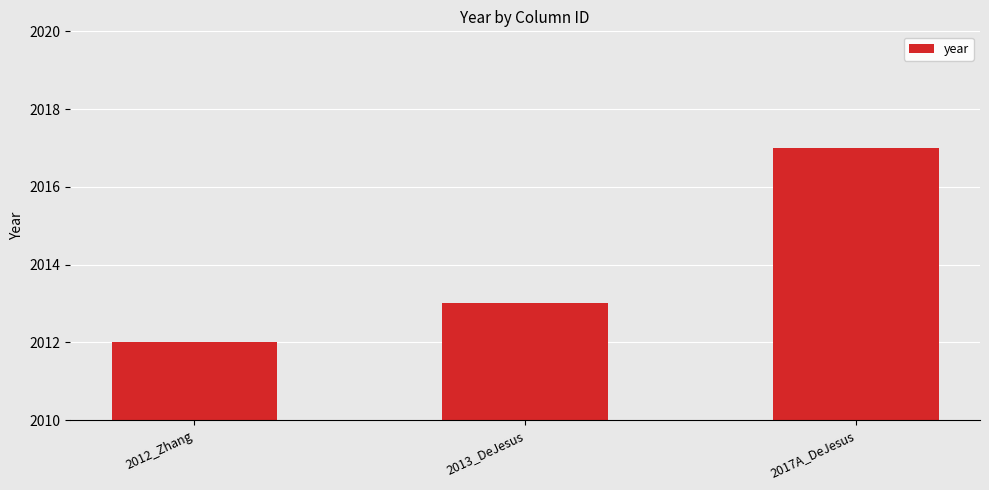

How many values are between 2012 and 2017?

3